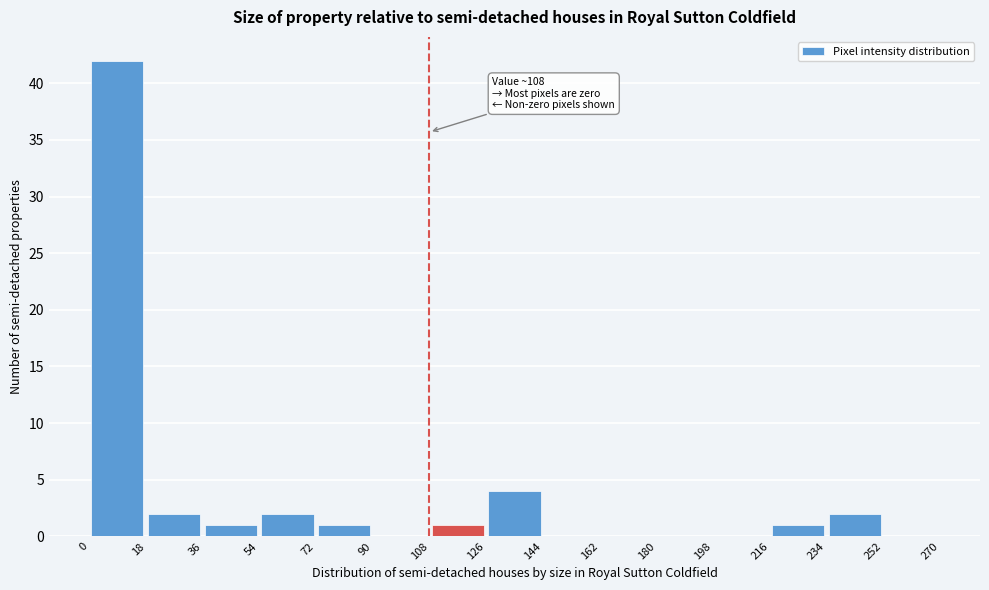

Over which range of the x-axis is the bar tallest?

0 to 18